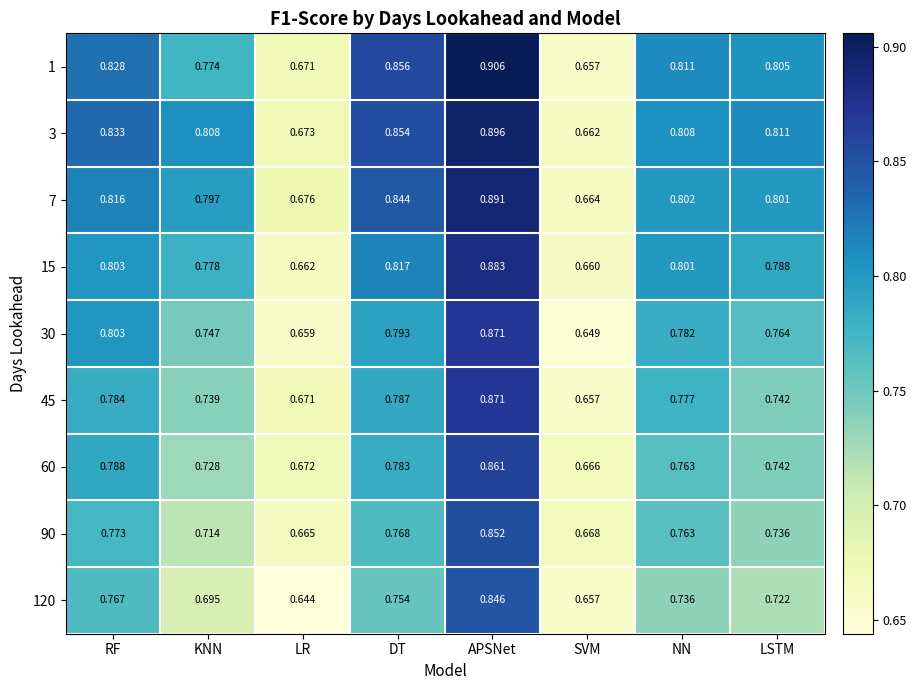

Which series changed the most between DT and APSNet?

120